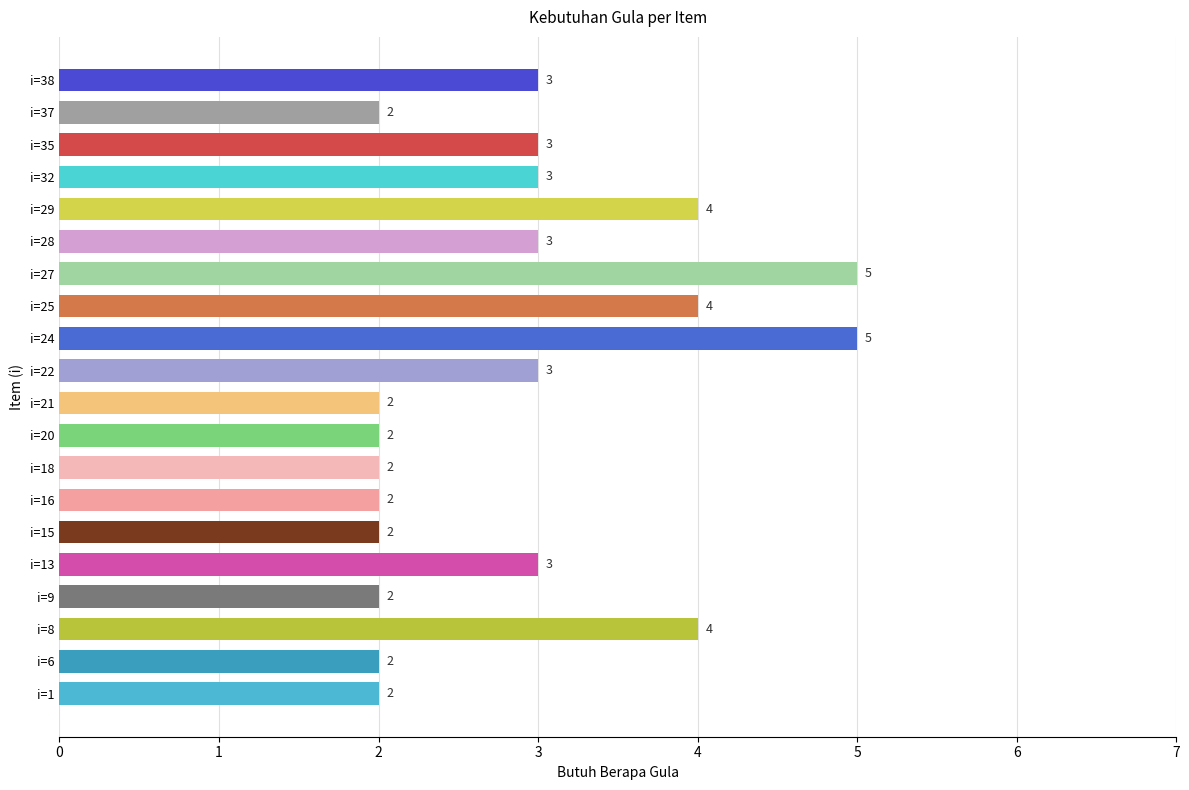

What is the maximum value shown in the chart?

5